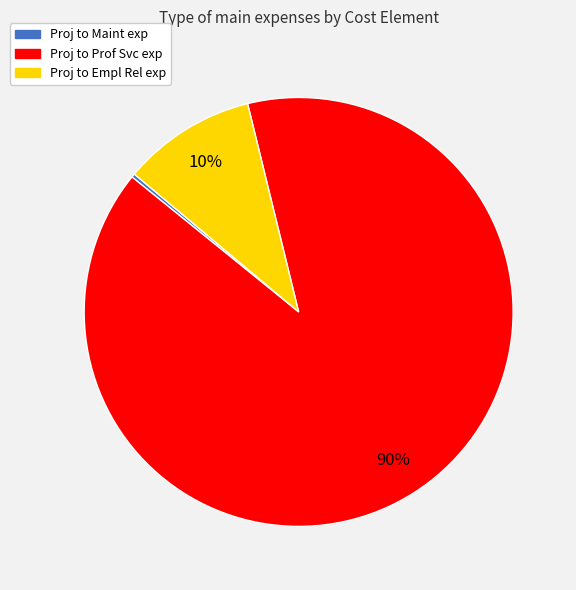

Is the sum of Proj to Empl Rel exp and Proj to Prof Svc exp greater than half?

Yes